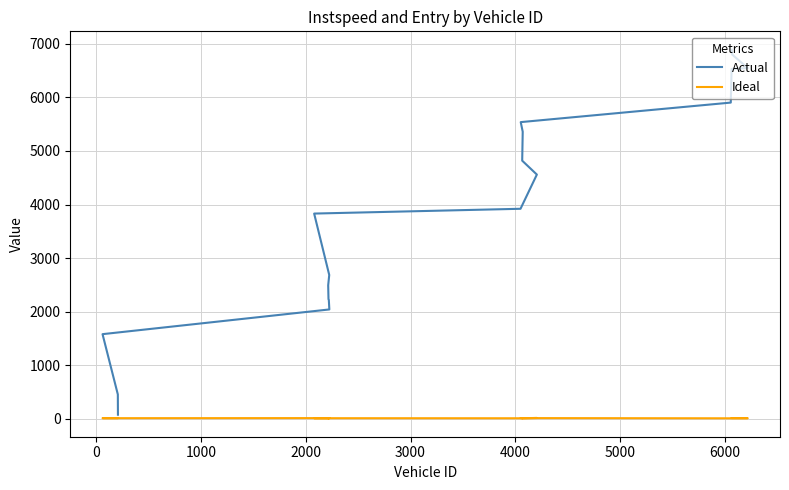

What is the difference between the maximum and second lowest values in the Actual series?

6433.7